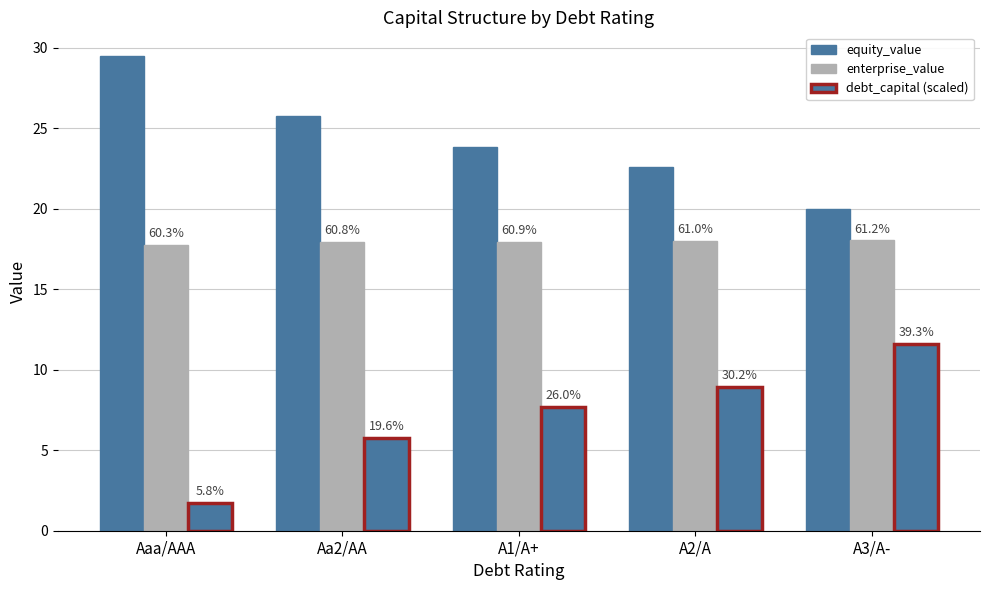

Does the chart contain stacked bars?

No